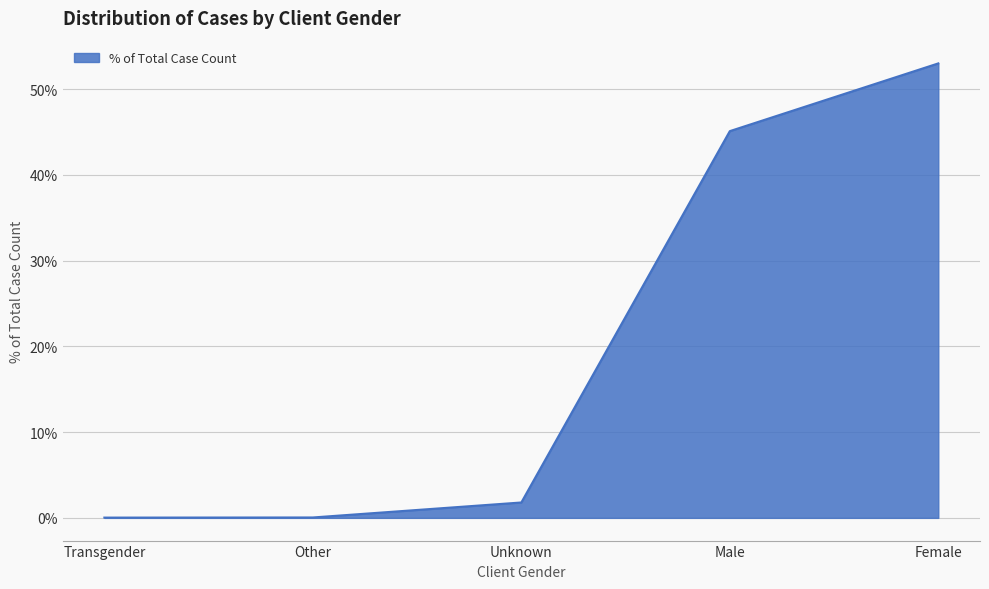

True or false: there are more than 0 points higher than both neighbors.

False